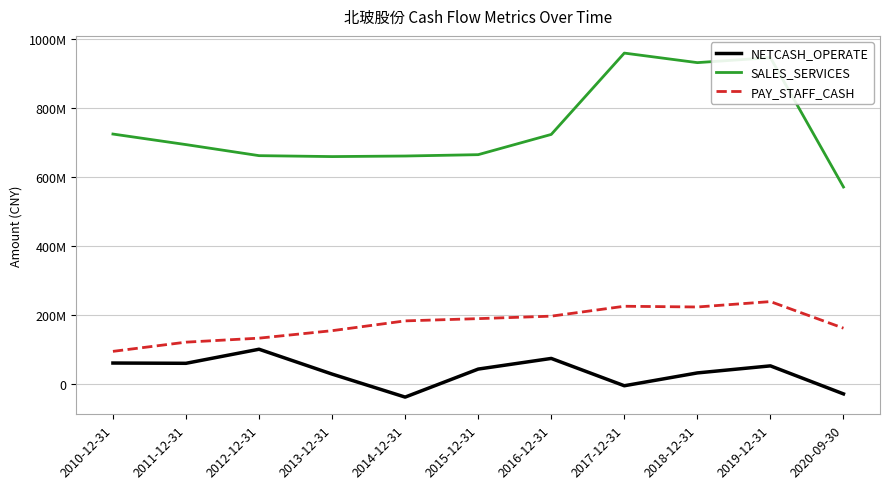

What is the label of the 4th point from the right?

2017-12-31